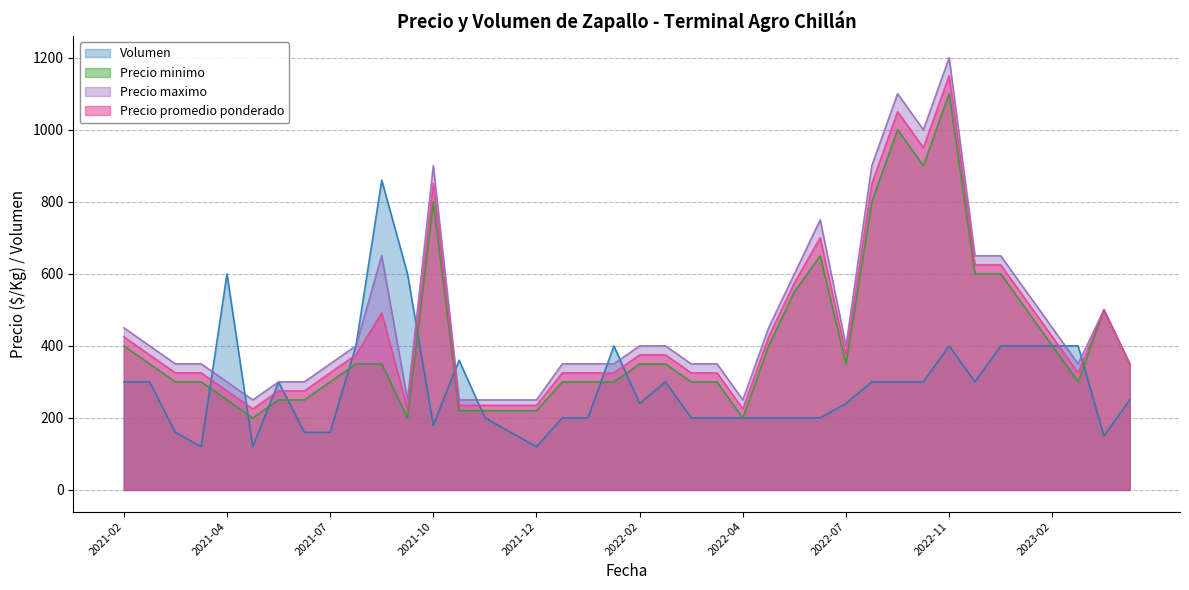

At which category is the sum across all series the highest?

2022-11